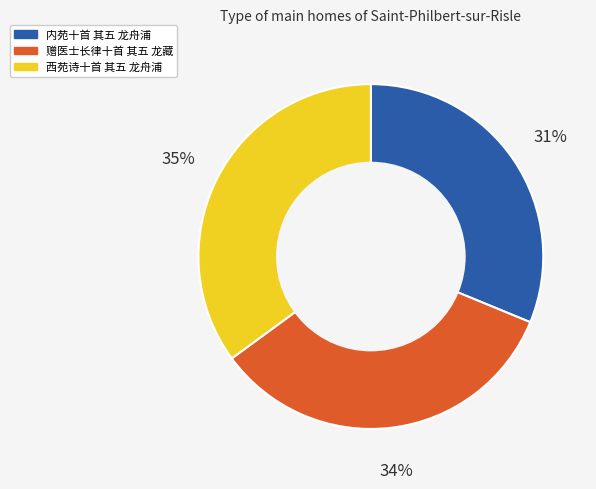

The 西苑诗十首 其五 龙舟浦 slice represents 30% of the pie. True or false?

False